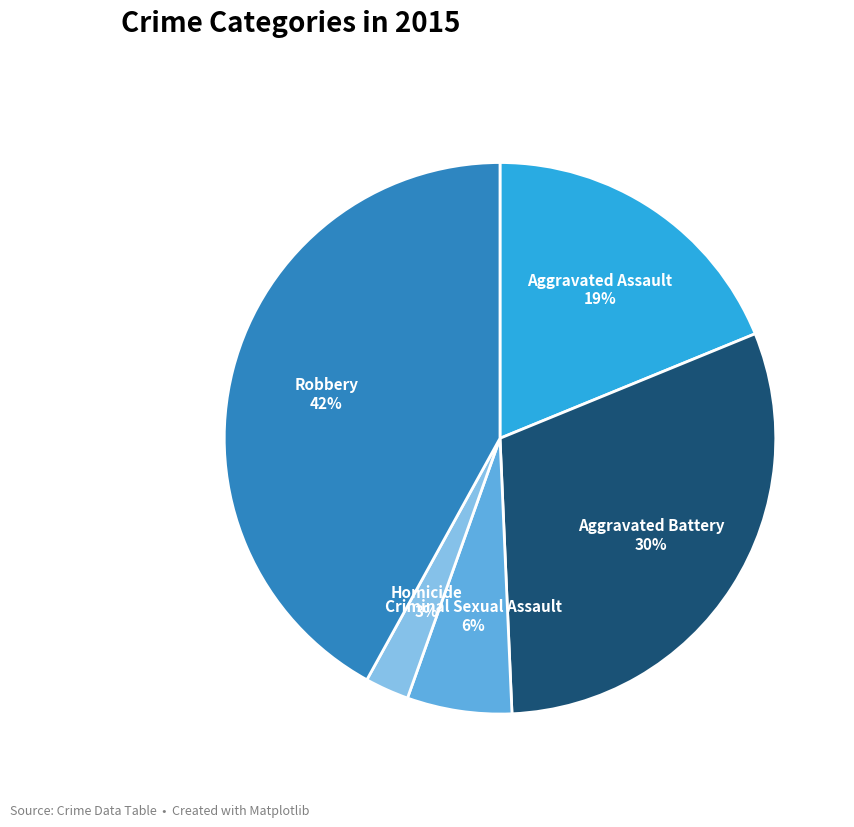

To the nearest percent, what is the average slice percentage?

20%